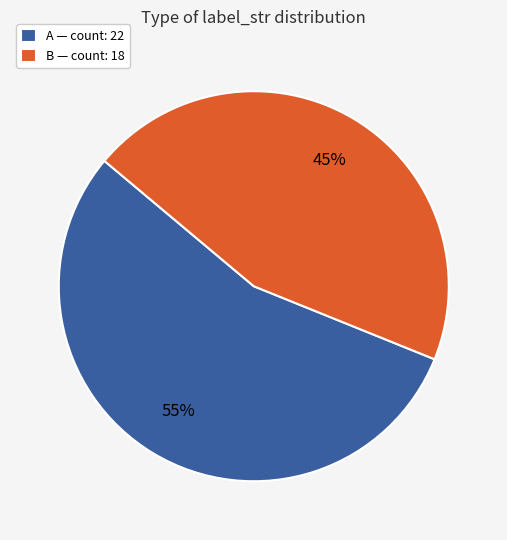

Is there any slice that represents more than half of the pie?

Yes